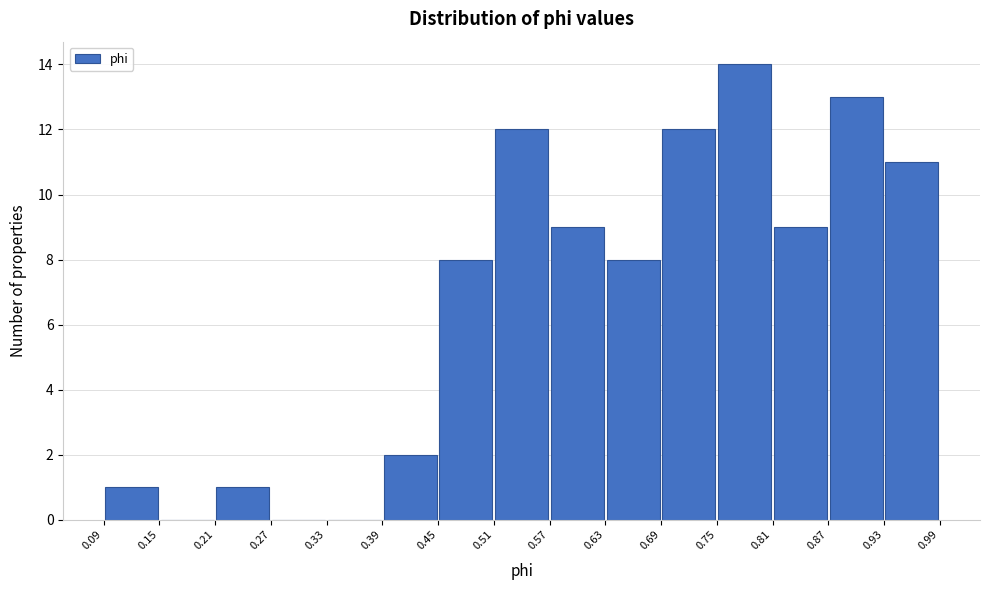

Reading left to right, transcribe this chart: for each bar, give the range it covers on the x-axis and its height. The values are not printed on the chart, so give them approximately, as read against the axis.

0.09 to 0.15: 1
0.15 to 0.21: 0
0.21 to 0.27: 1
0.27 to 0.33: 0
0.33 to 0.39: 0
0.39 to 0.45: 2
0.45 to 0.51: 8
0.51 to 0.57: 12
0.57 to 0.63: 9
0.63 to 0.69: 8
0.69 to 0.75: 12
0.75 to 0.81: 14
0.81 to 0.87: 9
0.87 to 0.93: 13
0.93 to 0.99: 11